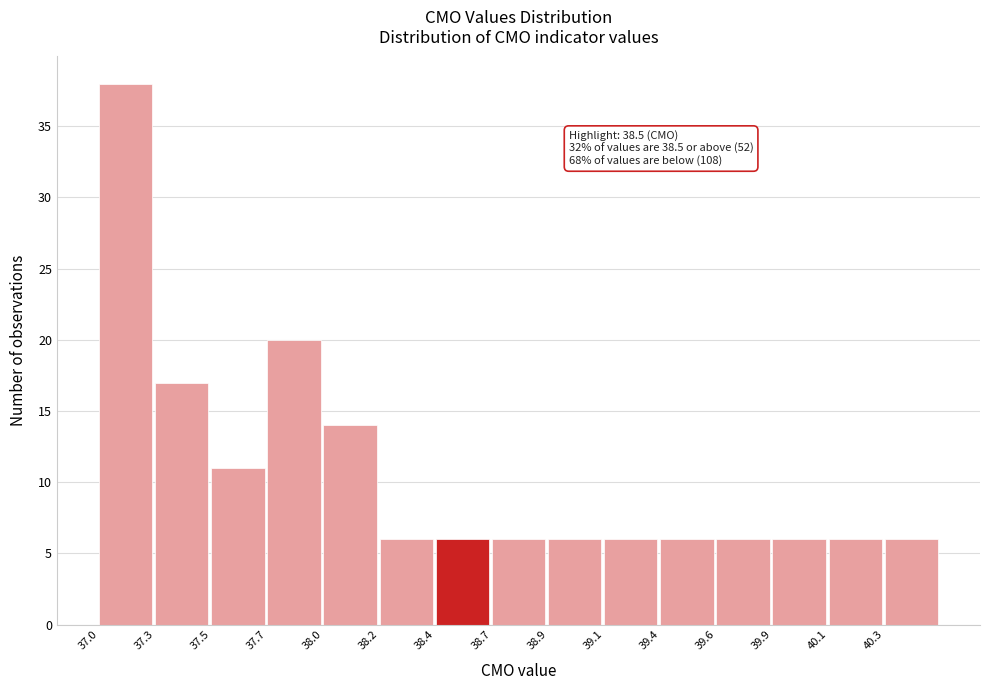

Reading left to right, what are all the values shown in this chart?

38	17	11	20	14	6	6	6	6	6	6	6	6	6	6